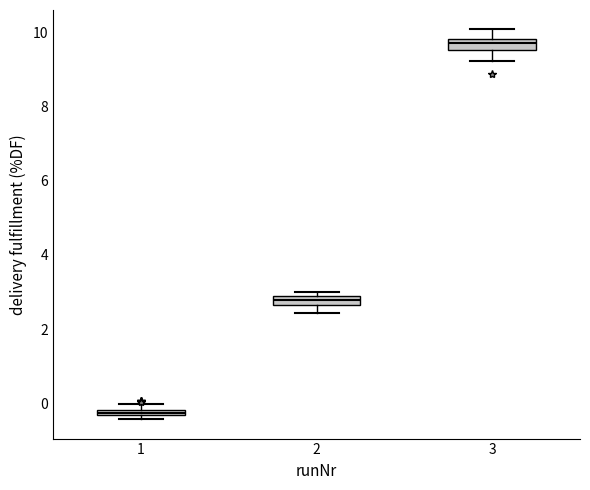

Which box has the lowest median line?

1